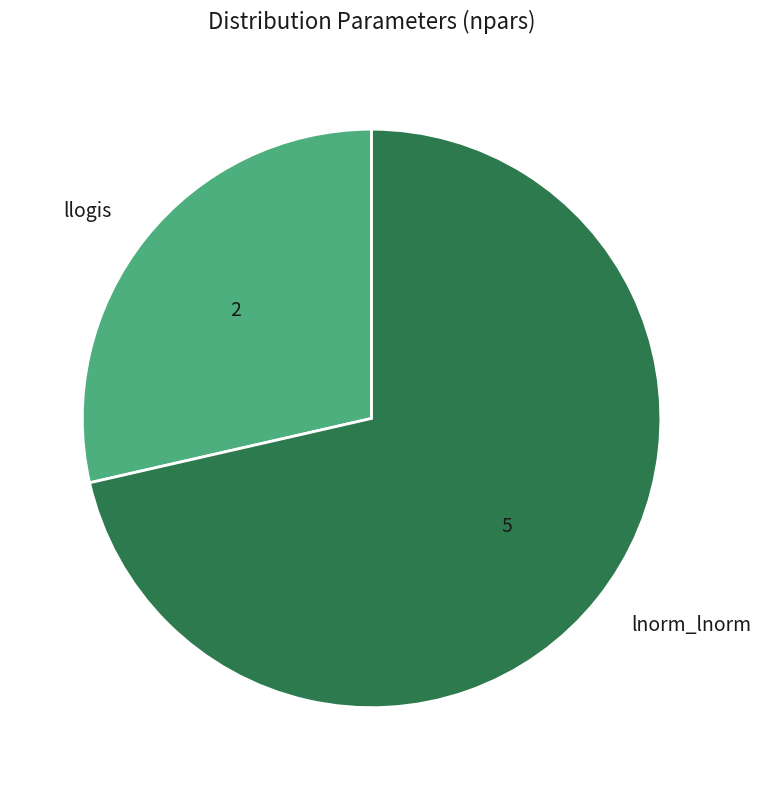

Which category has the smallest portion of the pie?

llogis